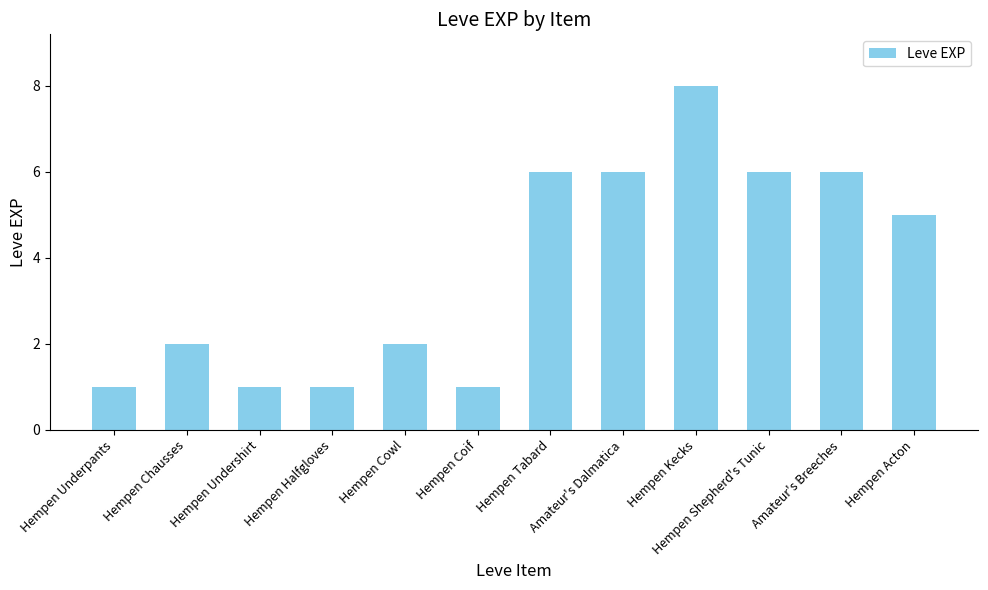

What is the difference between the maximum and minimum values?

7